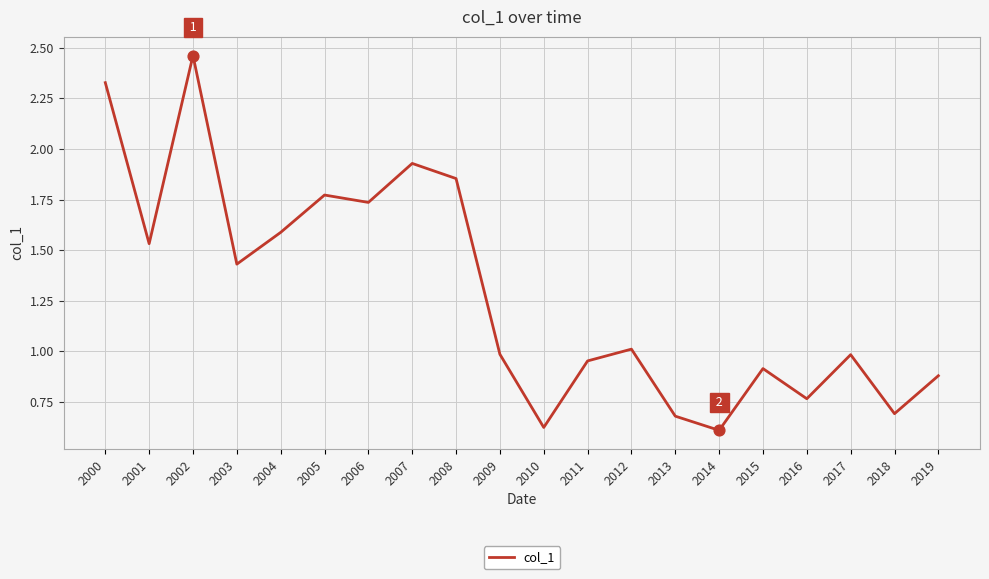

What is the change in value from 2010 to 2019?

+0.3